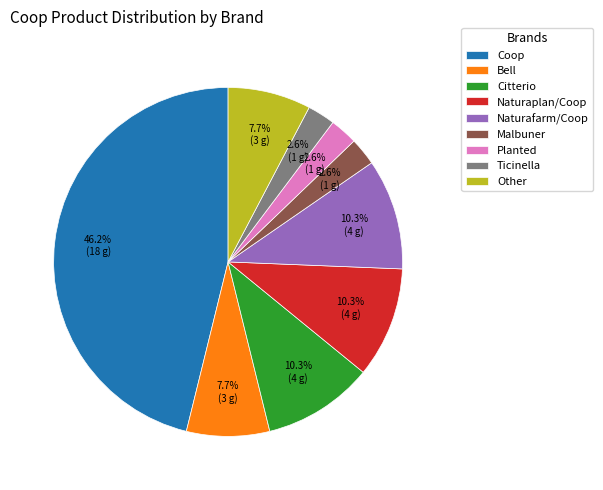

Approximately how many times larger is the value at Citterio compared to Other?

1.3